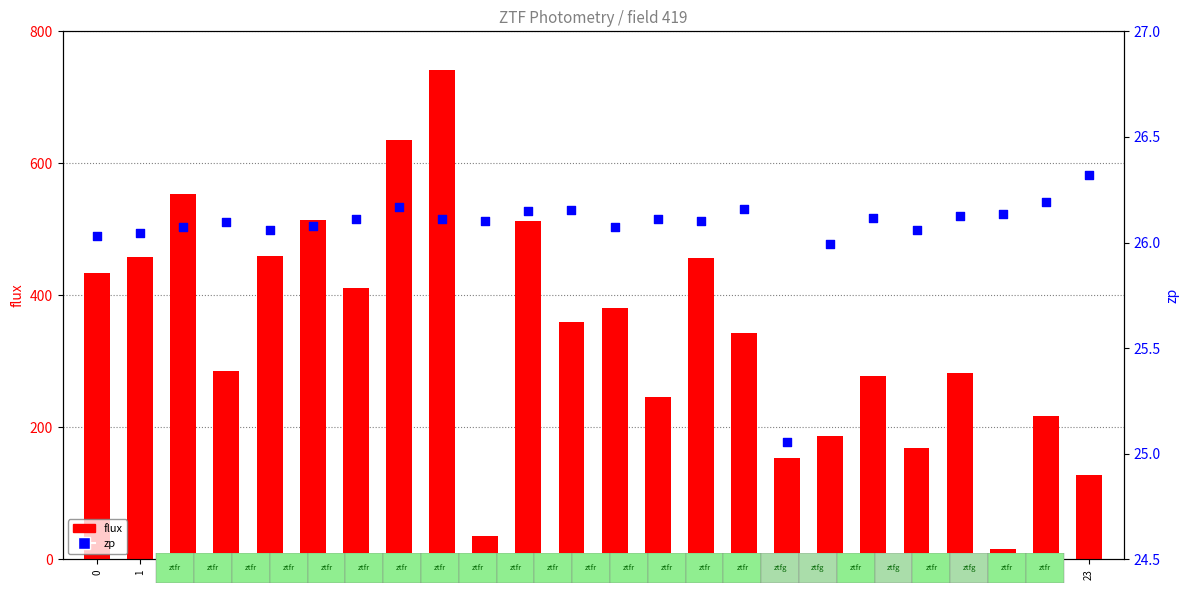

Which series contains the lowest Y value?

flux